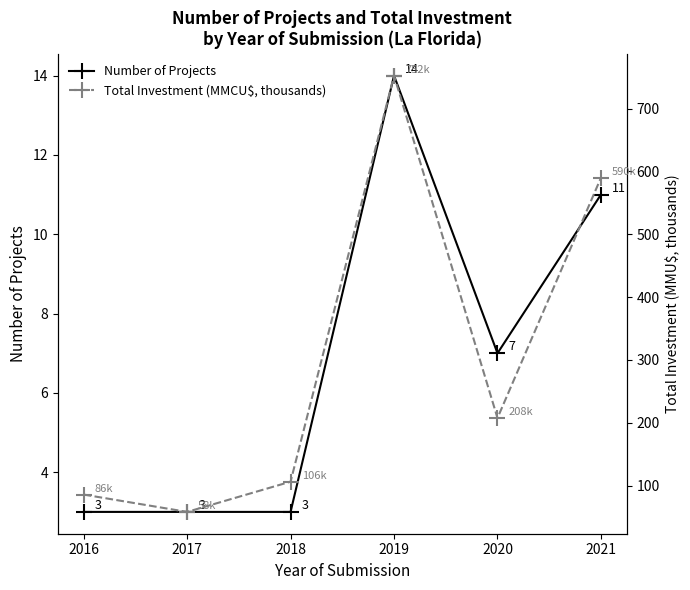

True or false: Number of Projects and Total Investment (MMCU$, thousands) intersect in this chart.

False